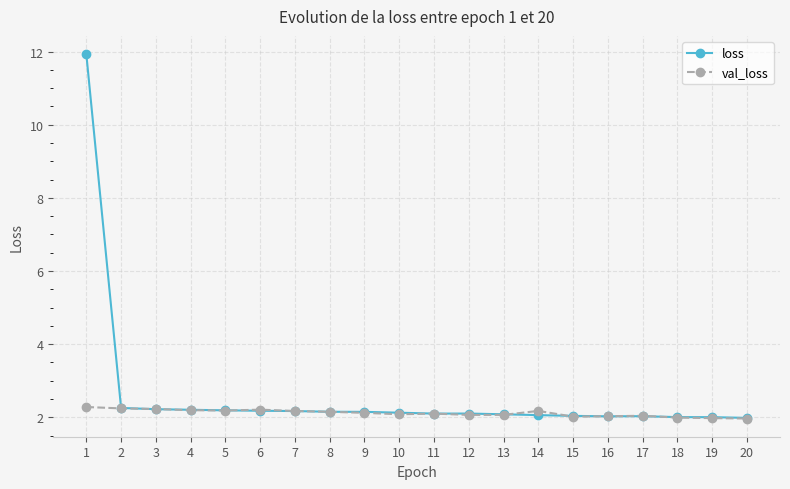

Which label corresponds to the largest value in the chart?

1